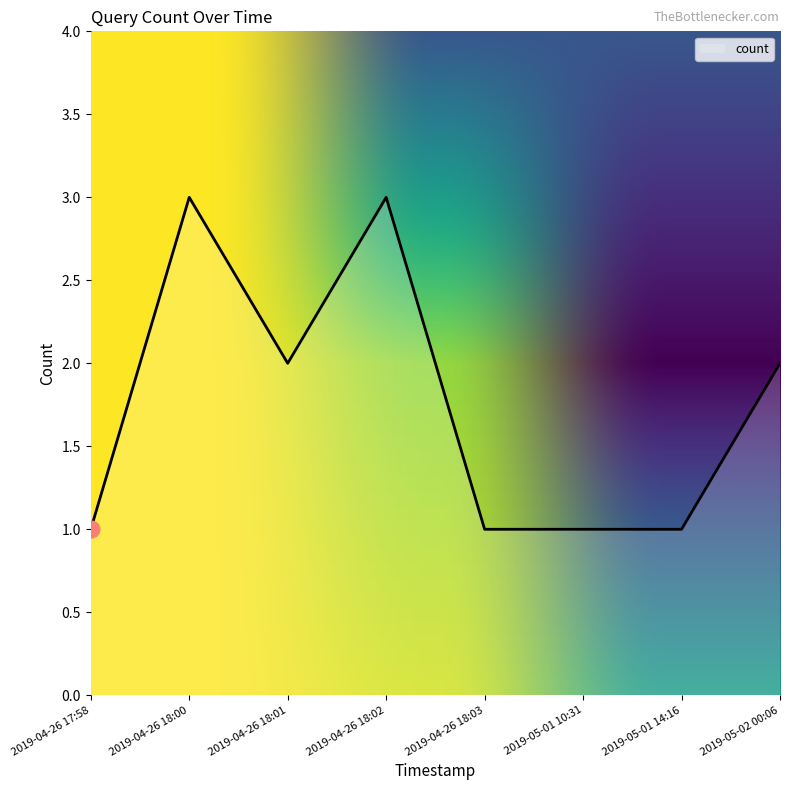

Where is the first local minimum?

2019-04-26 18:01